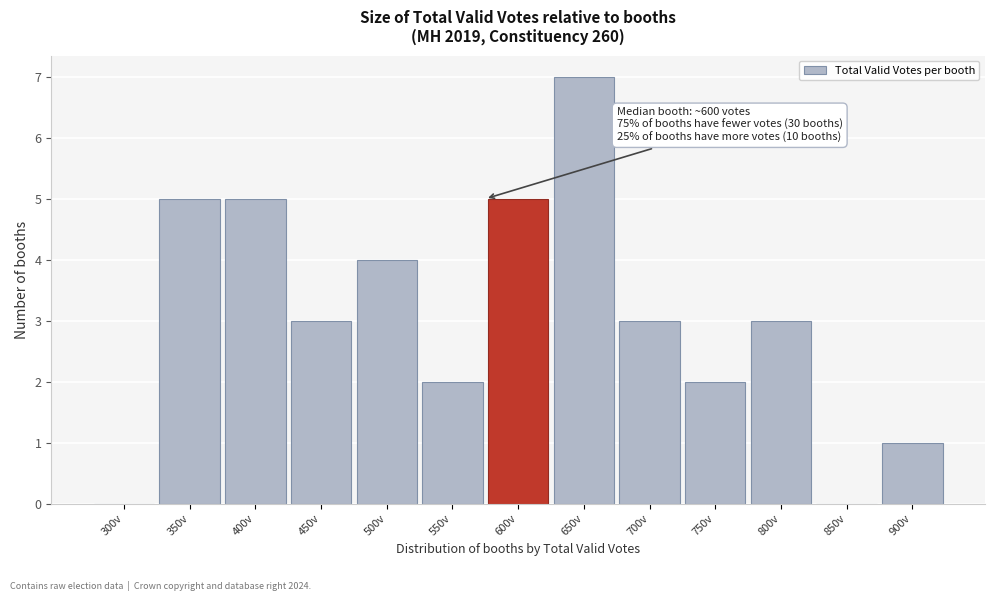

Reading left to right, list all the values displayed in this chart.

300v=0	350v=5	400v=5	450v=3	500v=4	550v=2	600v=5	650v=7	700v=3	750v=2	800v=3	850v=0	900v=1